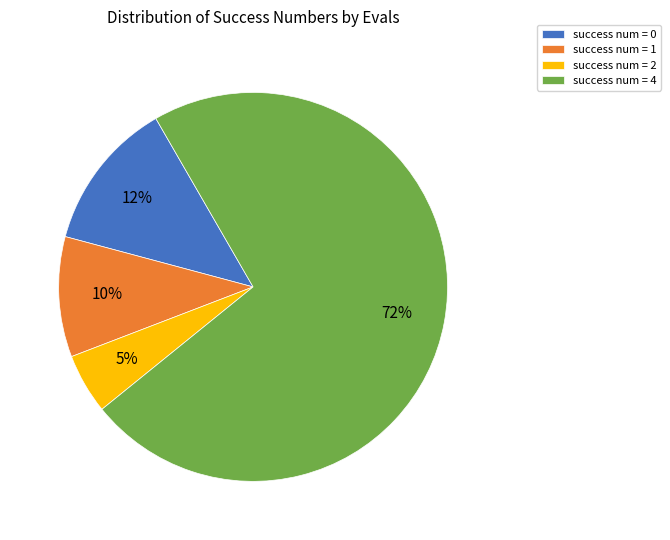

To the nearest percent, what percentage of the pie is success num = 2?

5%